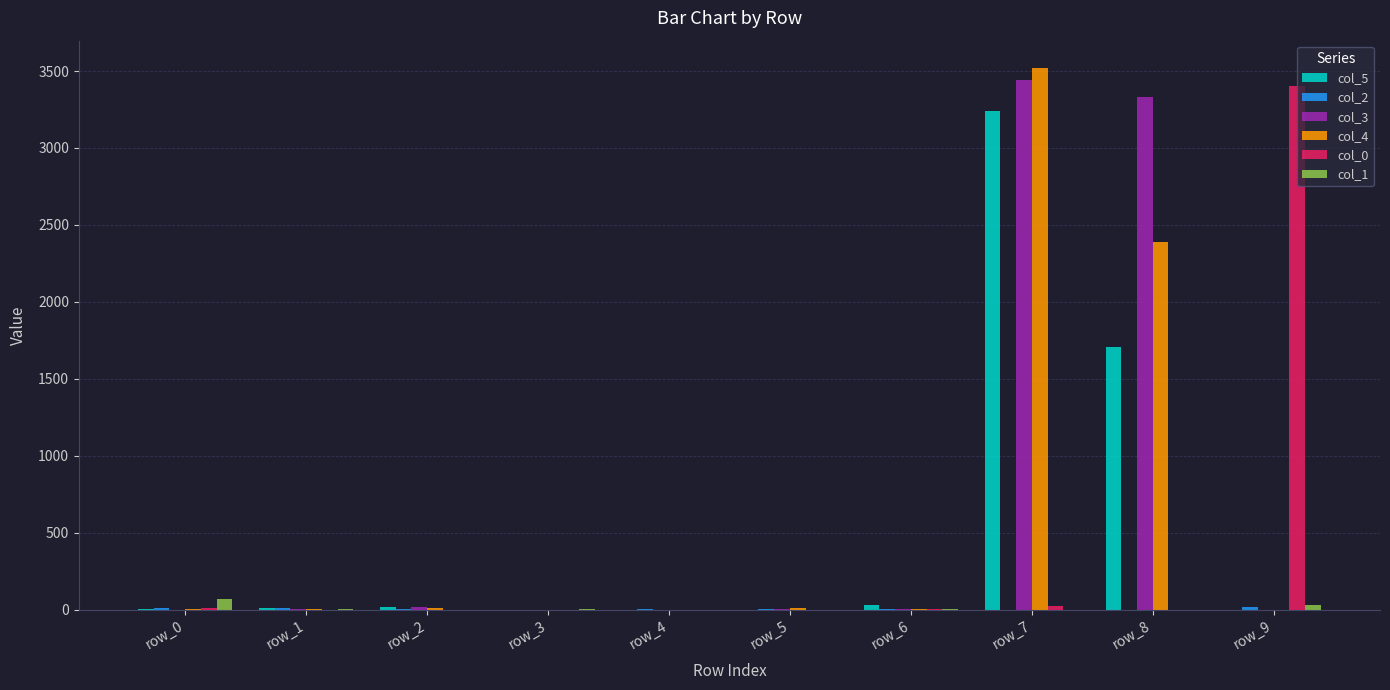

Which label corresponds to the largest value in the chart?

row_7